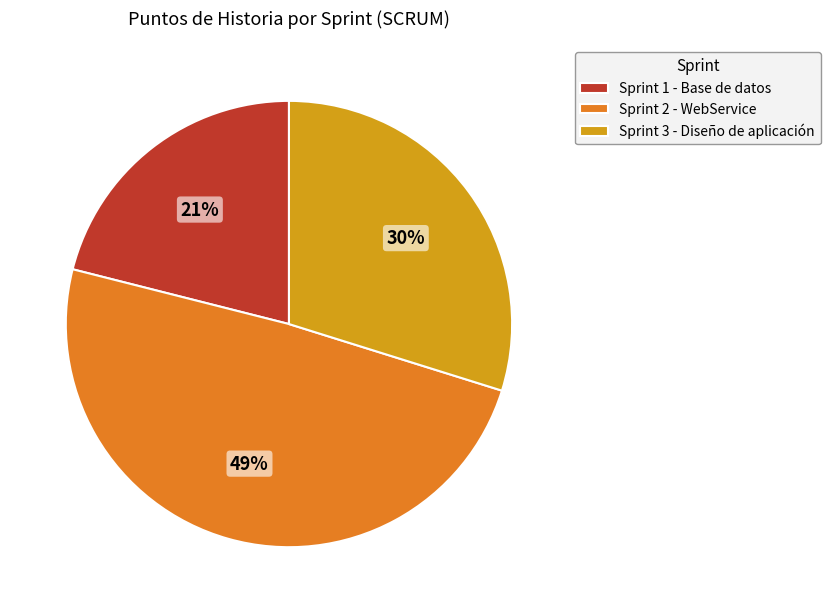

How many segments does this pie chart have?

3